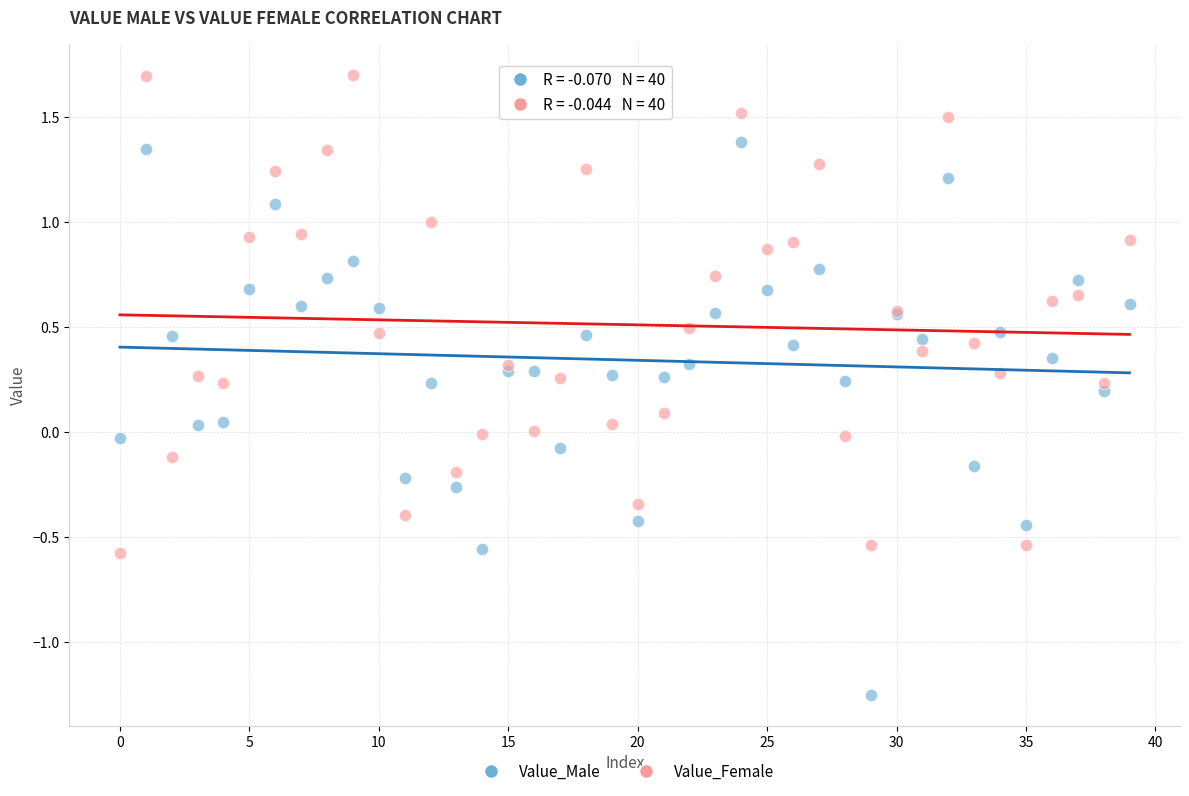

Which series has the largest Y range (max minus min)?

Value_Male